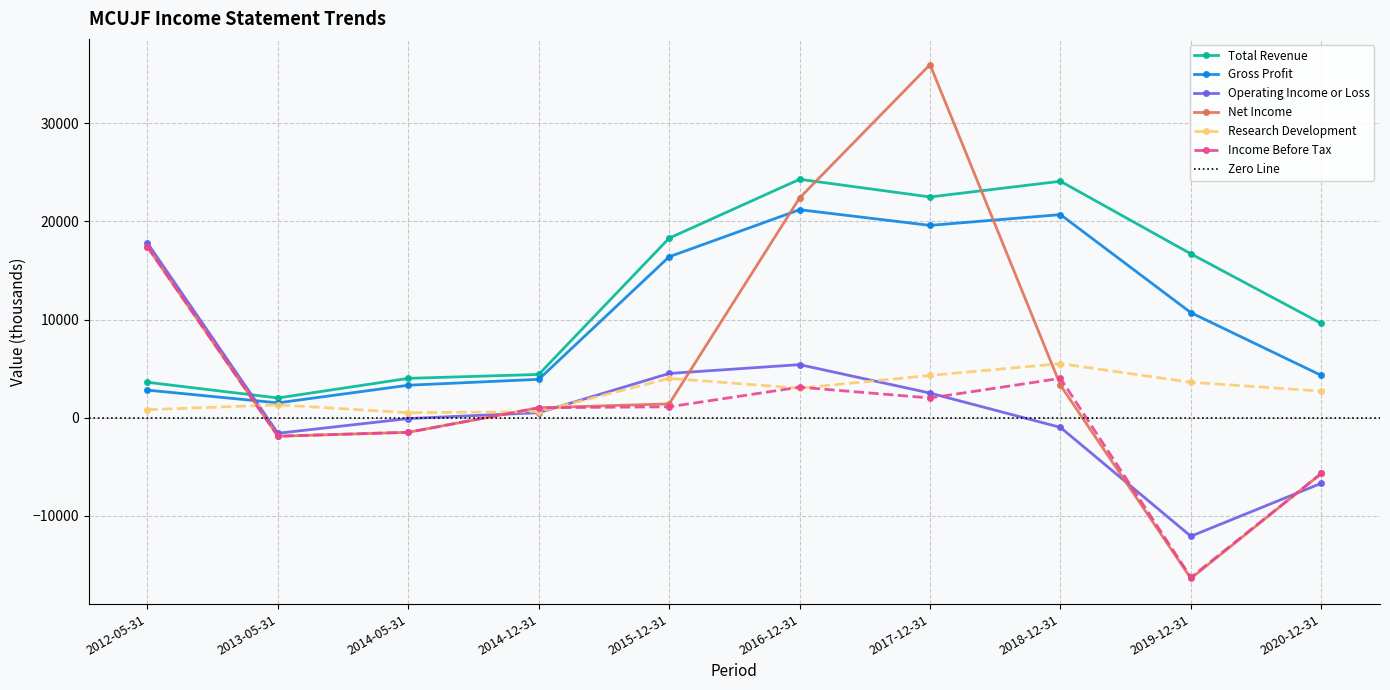

What is the sum of all Total Revenue values?

129500